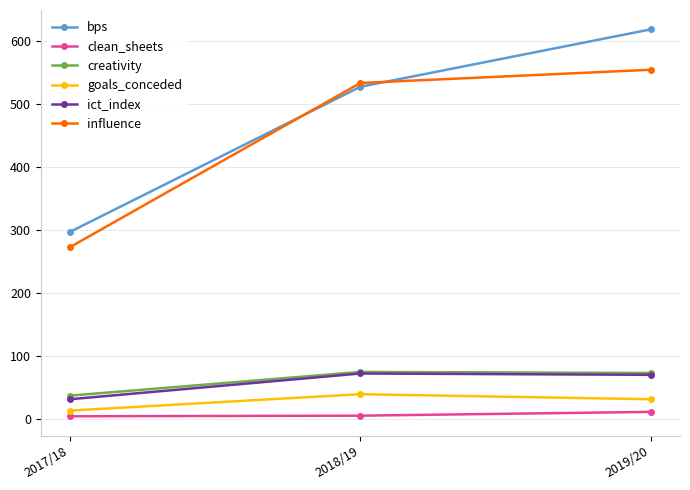

How many data points does each series have?

3